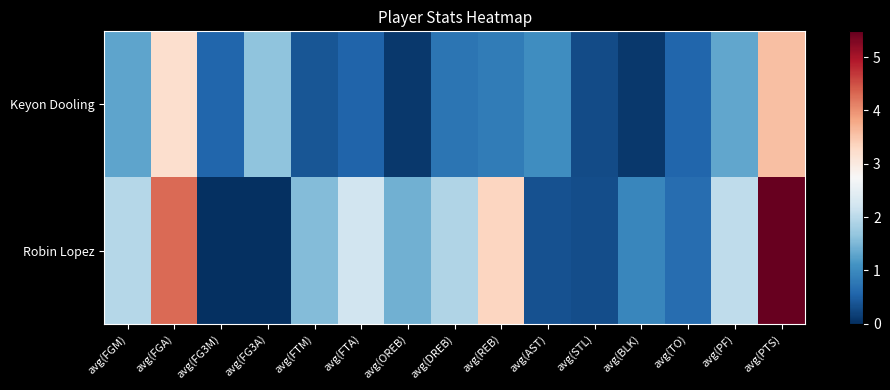

Reading left to right, extract all data points from this chart.

Keyon Dooling: avg(FGM)=1.3	avg(FGA)=3.2	avg(FG3M)=0.6	avg(FG3A)=1.6	avg(FTM)=0.4	avg(FTA)=0.5	avg(OREB)=0.1	avg(DREB)=0.7	avg(REB)=0.8	avg(AST)=1.0	avg(STL)=0.3	avg(BLK)=0.1	avg(TO)=0.6	avg(PF)=1.3	avg(PTS)=3.6
Robin Lopez: avg(FGM)=2.0	avg(FGA)=4.3	avg(FG3M)=0.0	avg(FG3A)=0.0	avg(FTM)=1.5	avg(FTA)=2.2	avg(OREB)=1.4	avg(DREB)=1.9	avg(REB)=3.3	avg(AST)=0.3	avg(STL)=0.3	avg(BLK)=1.0	avg(TO)=0.7	avg(PF)=2.0	avg(PTS)=5.5